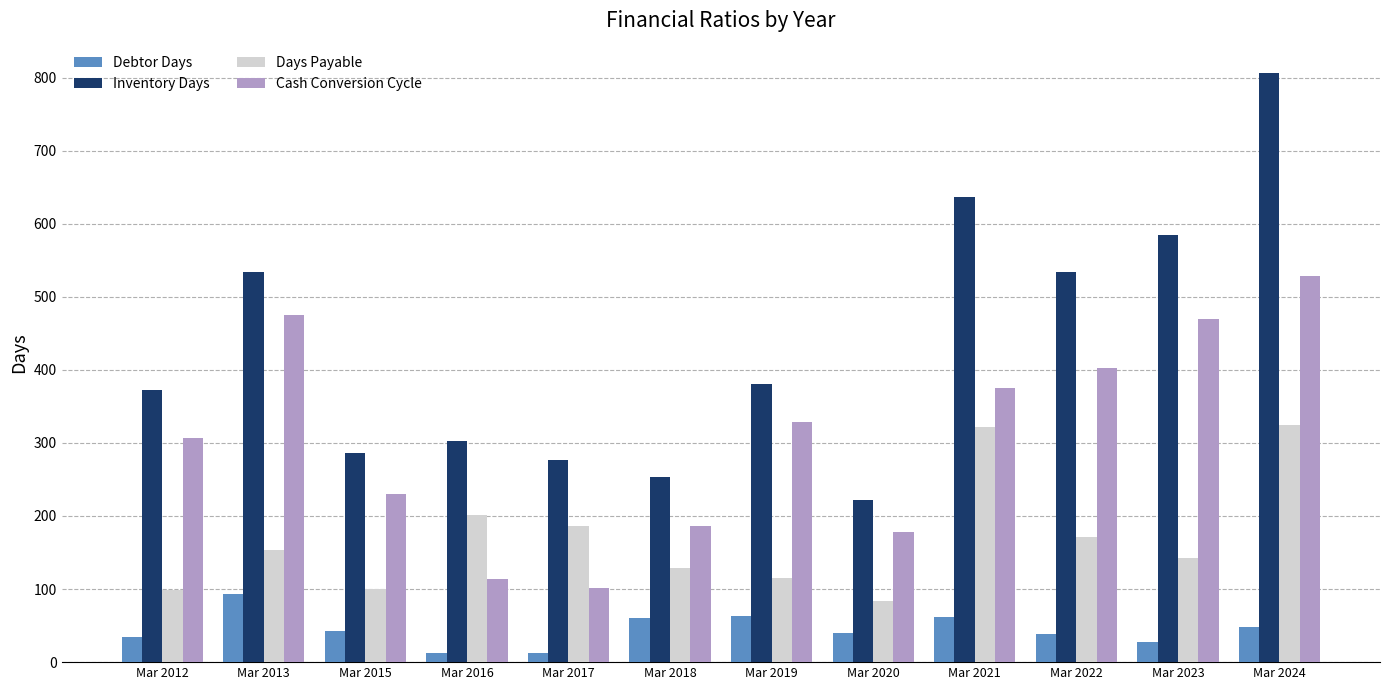

Rank the series at Mar 2018 from highest to lowest value.

Inventory Days, Cash Conversion Cycle, Days Payable, Debtor Days